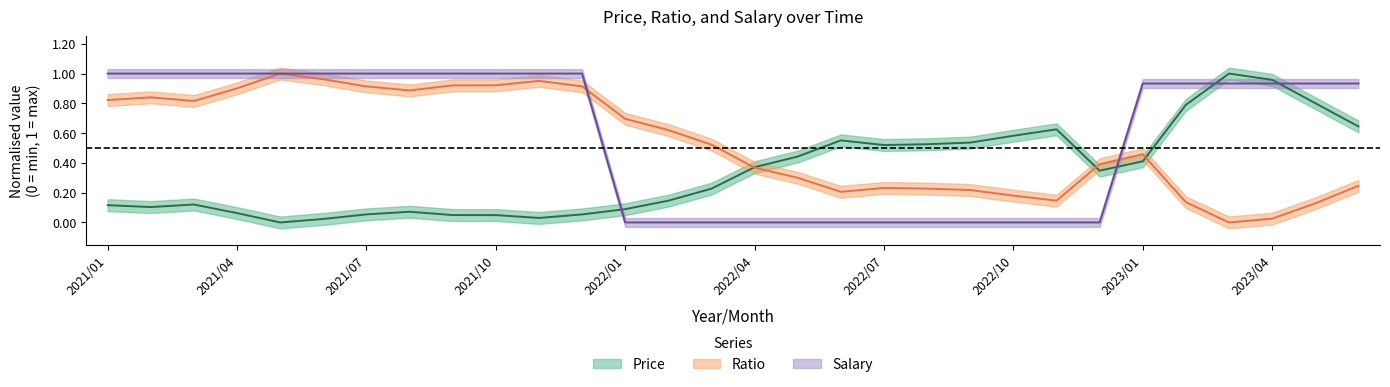

At which label does Salary reach its minimum?

2022/01